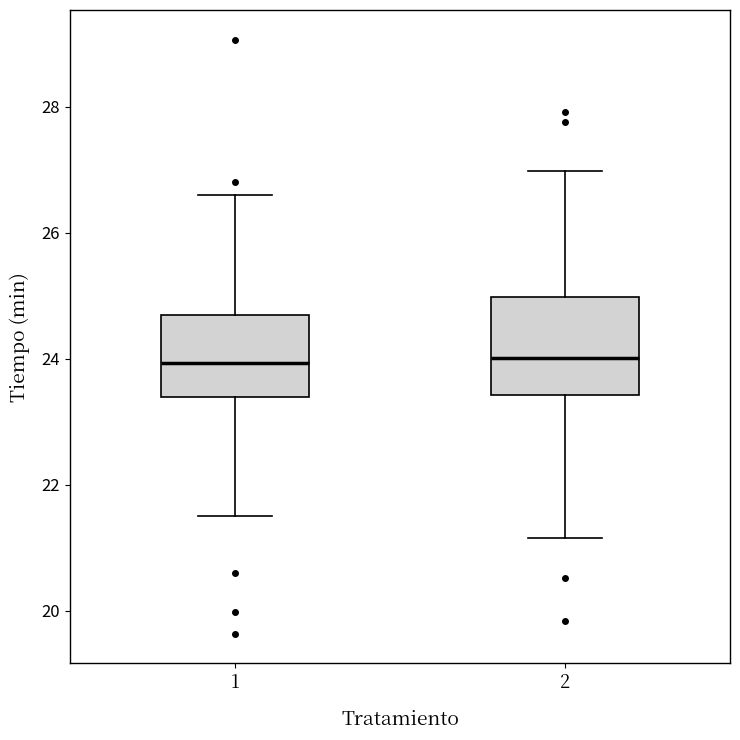

Reading left to right, read every box against the y-axis: the position of its median line, the range the box covers, and the ends of its whiskers. The values are not printed on the chart, so give them approximately, as read against the axis.

1: median 24.0, box 23.4 to 24.8, whiskers 21.6 to 26.6
2: median 24.0, box 23.4 to 25.0, whiskers 21.2 to 27.0